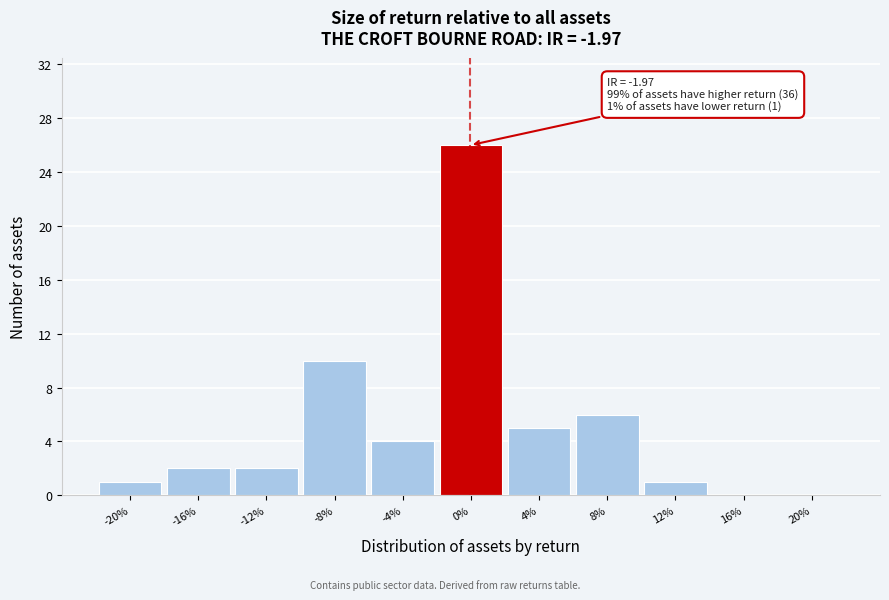

Reading right to left, transcribe all the data shown in this chart.

20%=0	16%=0	12%=1	8%=6	4%=5	0%=26	-4%=4	-8%=10	-12%=2	-16%=2	-20%=1